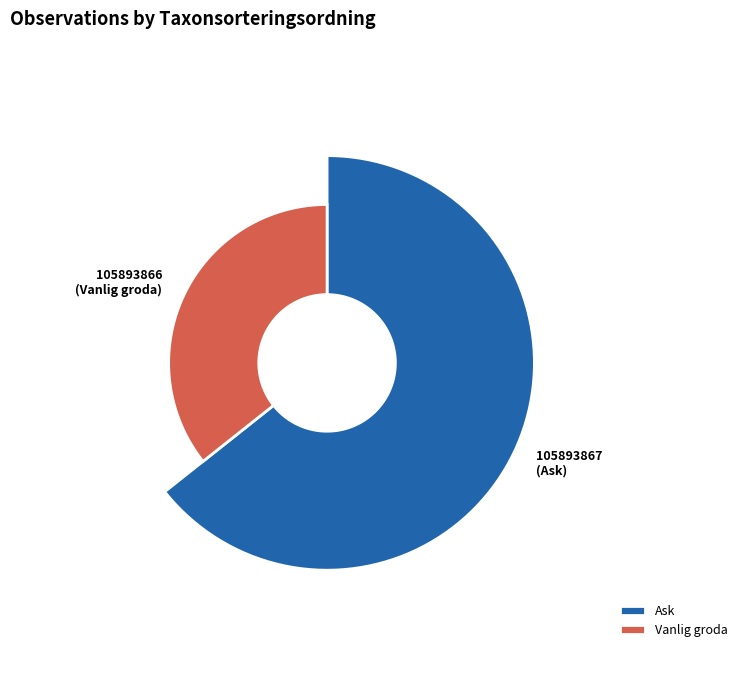

Combined, do 105893867 and 105893866 account for over 50%?

Yes